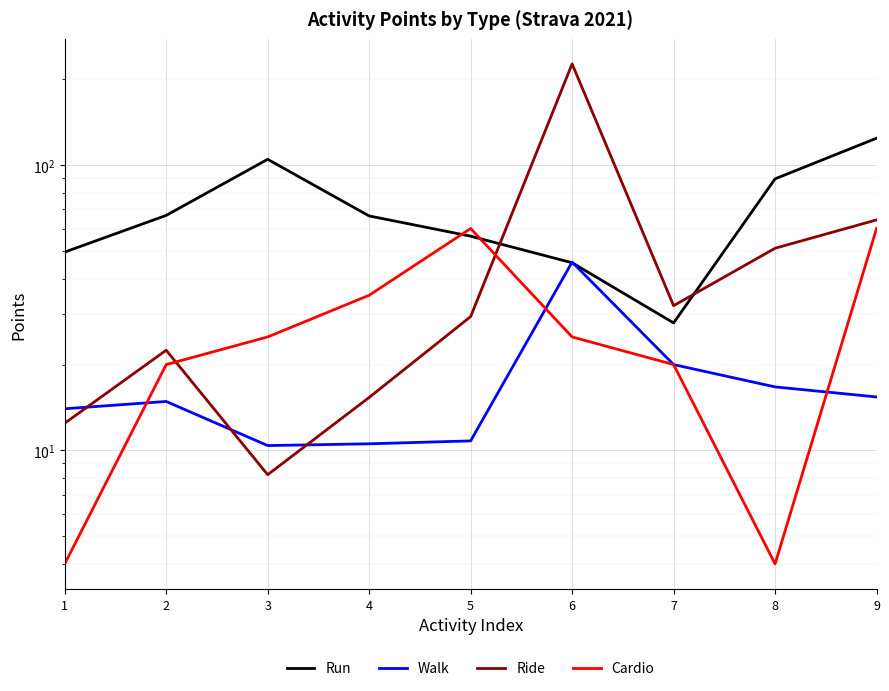

Is the value of Cardio at 5 greater than the value of Ride at 7?

Yes